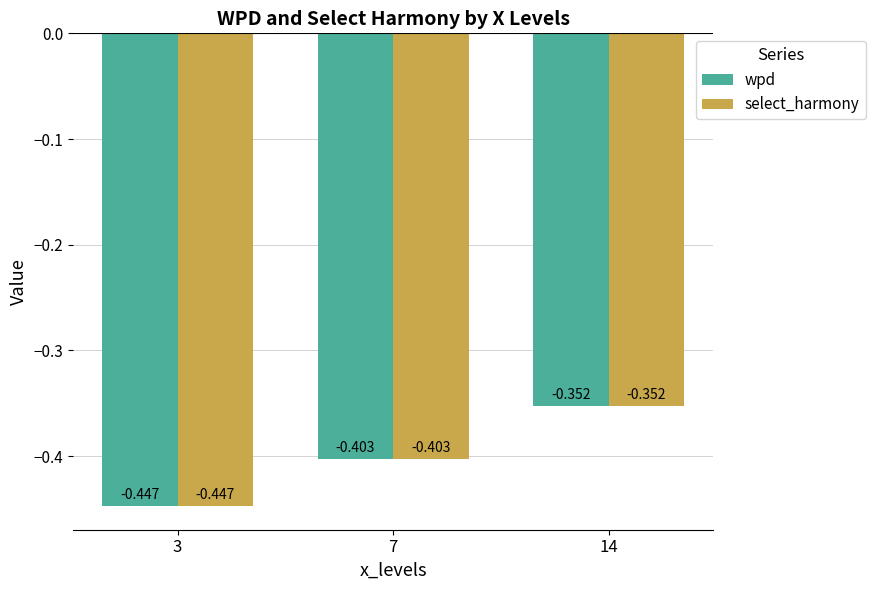

How many categories are shown in the chart?

3